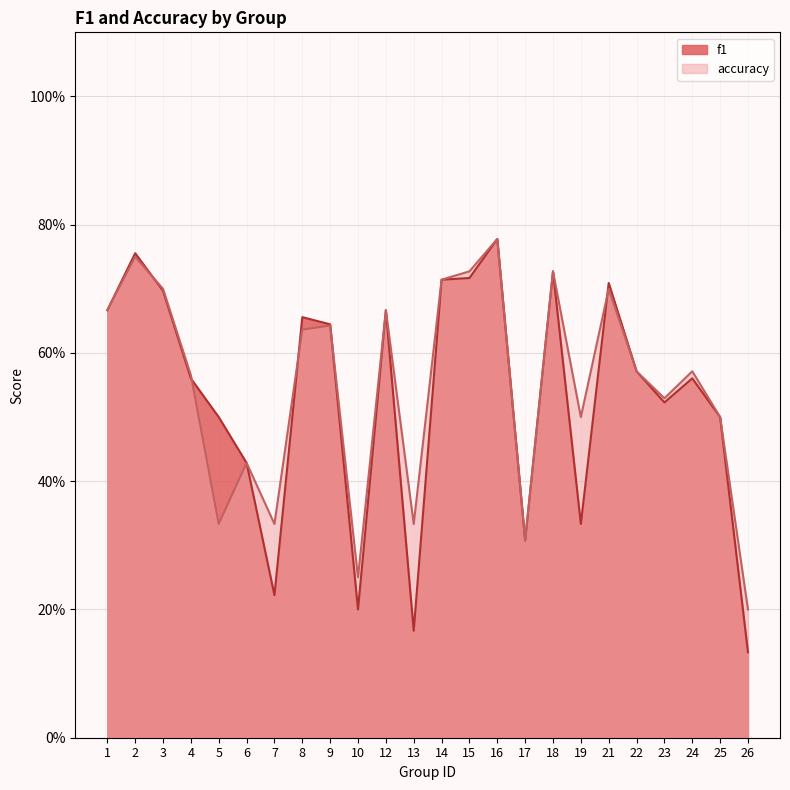

What is the value of the accuracy point at the 6th from the left?

0.4